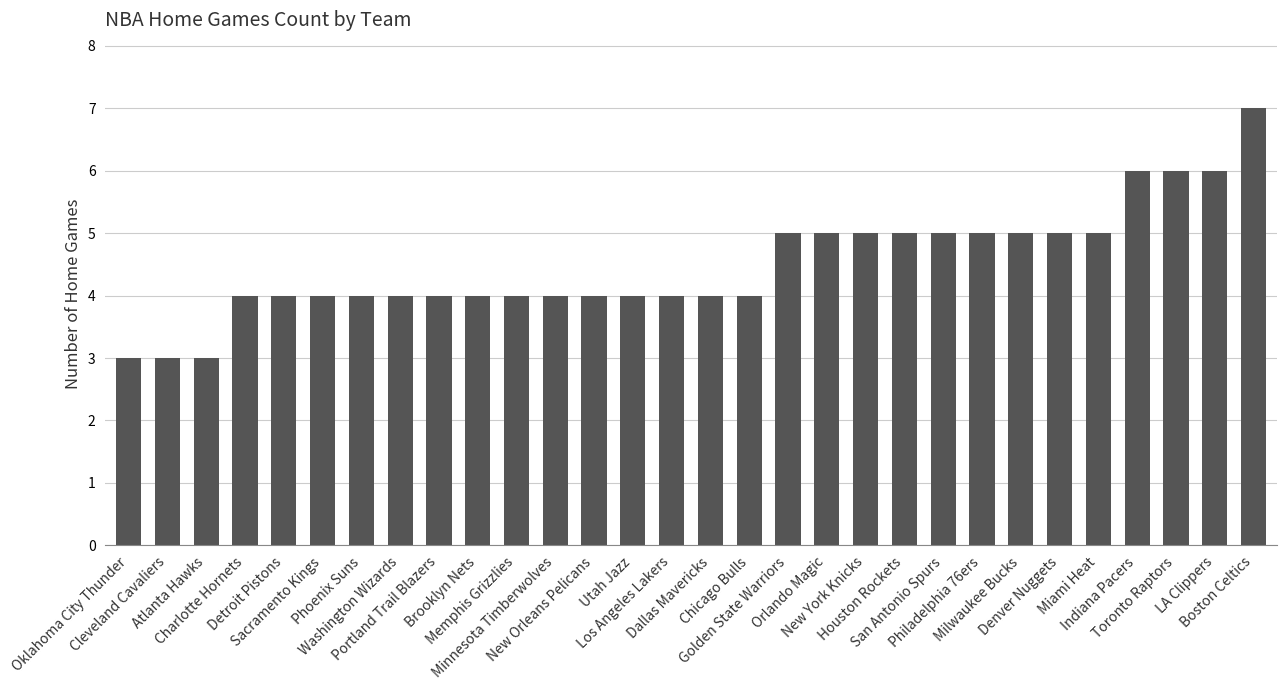

What is the label of the 27th bar from the left?

Indiana Pacers